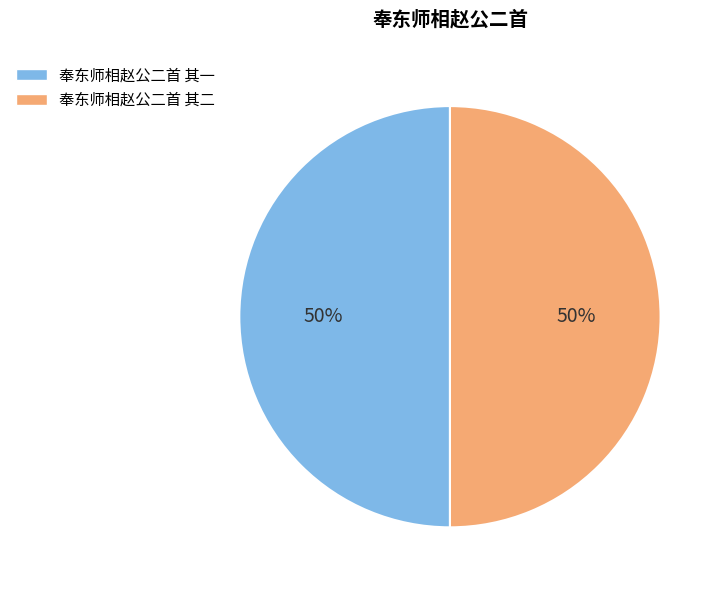

Count the number of slices in the pie.

2